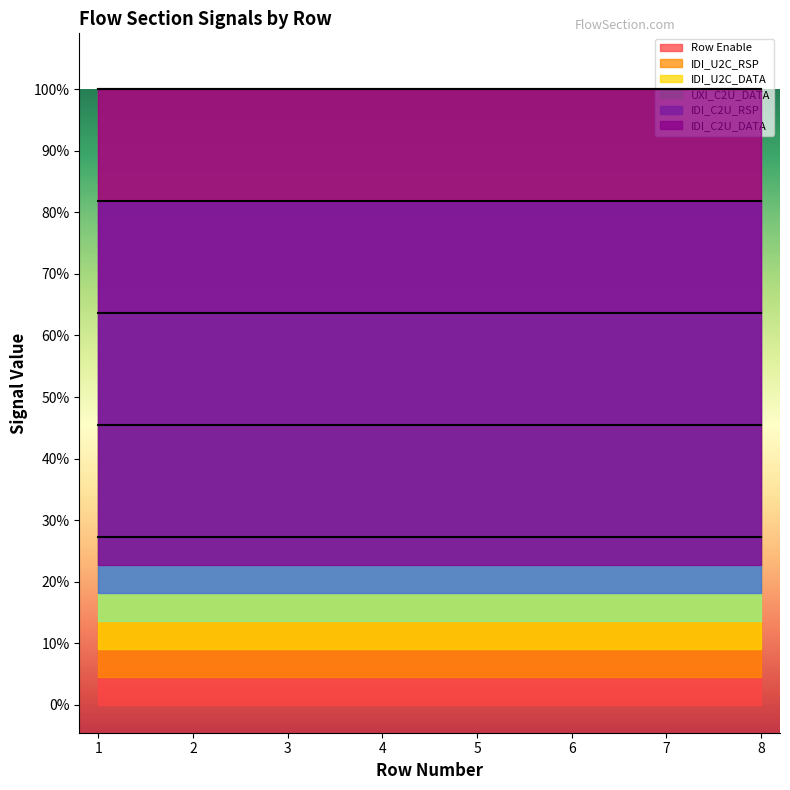

True or false: IDI_U2C_RSP and IDI_U2C_DATA intersect in this chart.

False